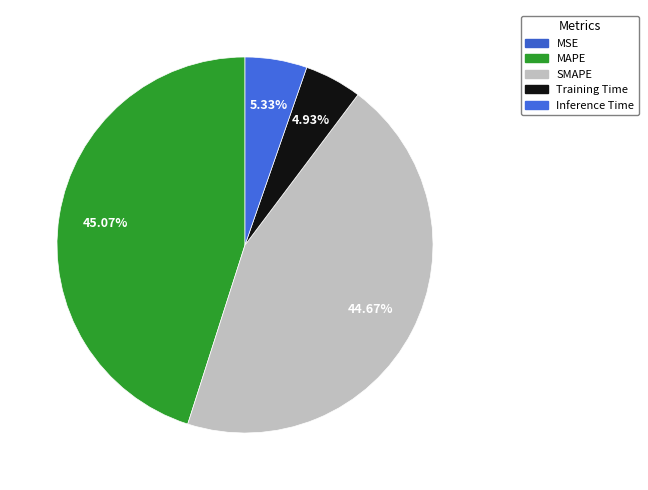

Does any single category account for the majority?

No